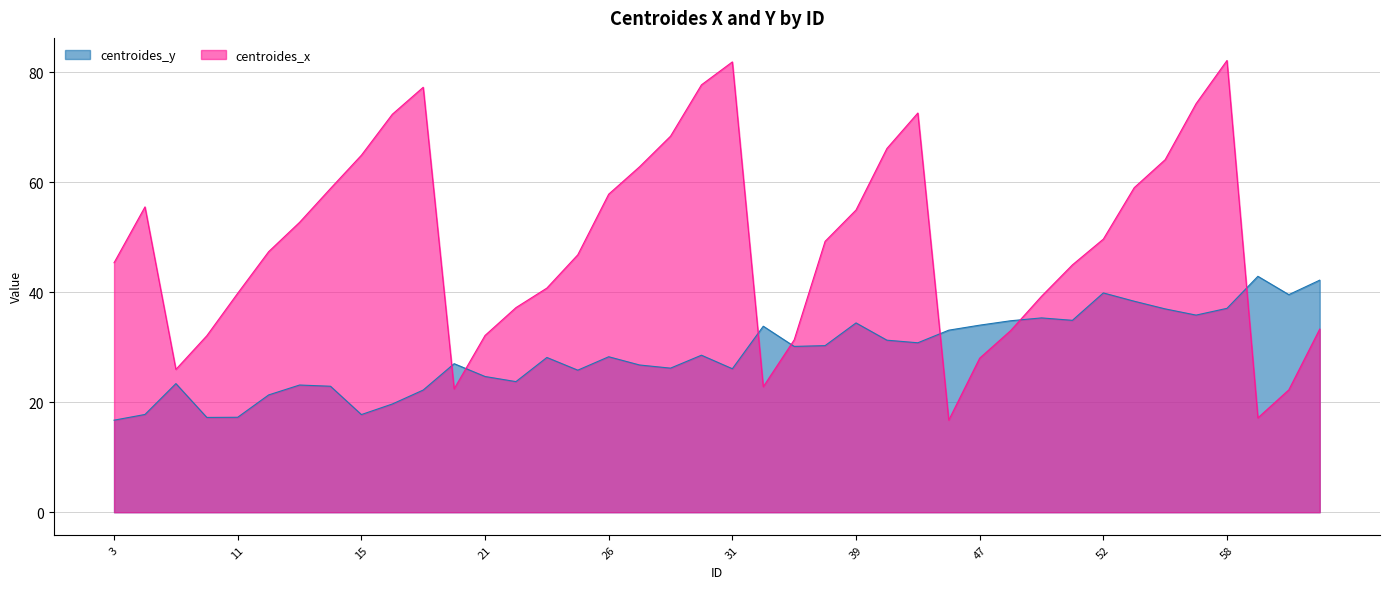

After their last crossing, which series has the higher values: centroides_x or centroides_y?

centroides_y